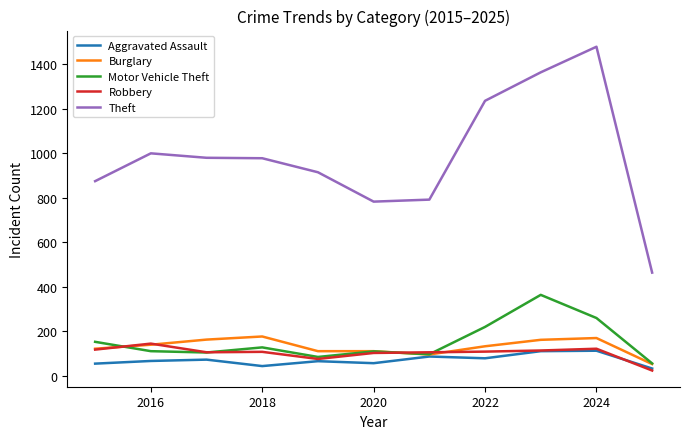

Which series has the largest total across all categories?

Theft